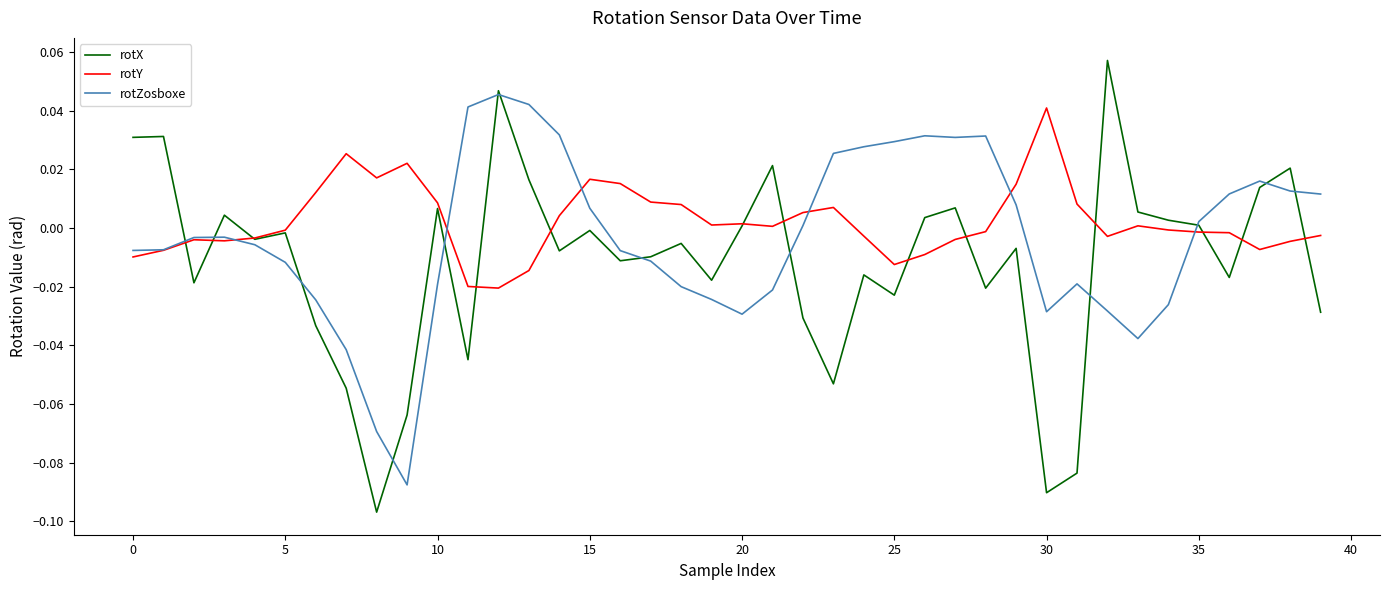

Which series has the widest spread of values?

rotX